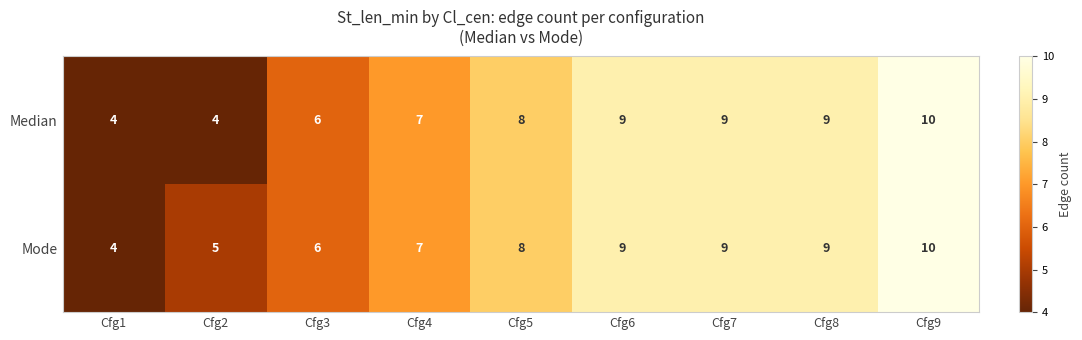

Is the value of Mode at Cfg8 greater than the value of Median at Cfg2?

Yes